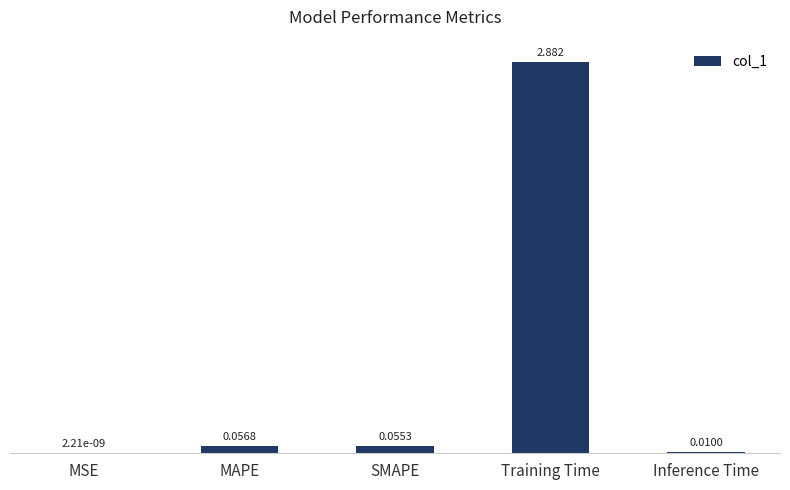

Which label corresponds to the largest value in the chart?

Training Time